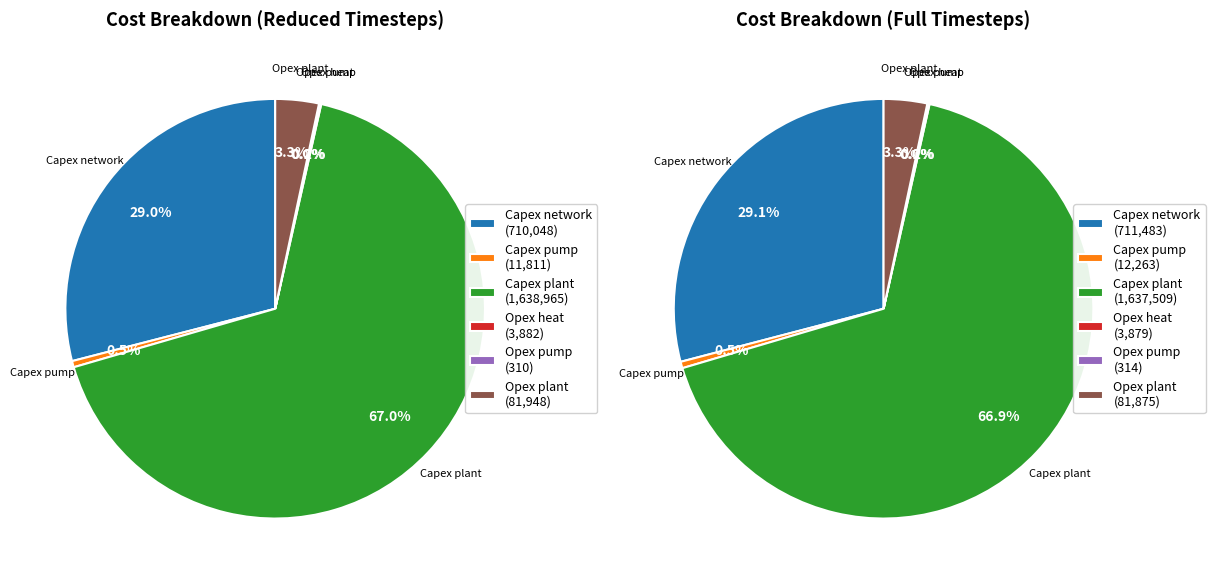

How many slices are in this pie chart?

6